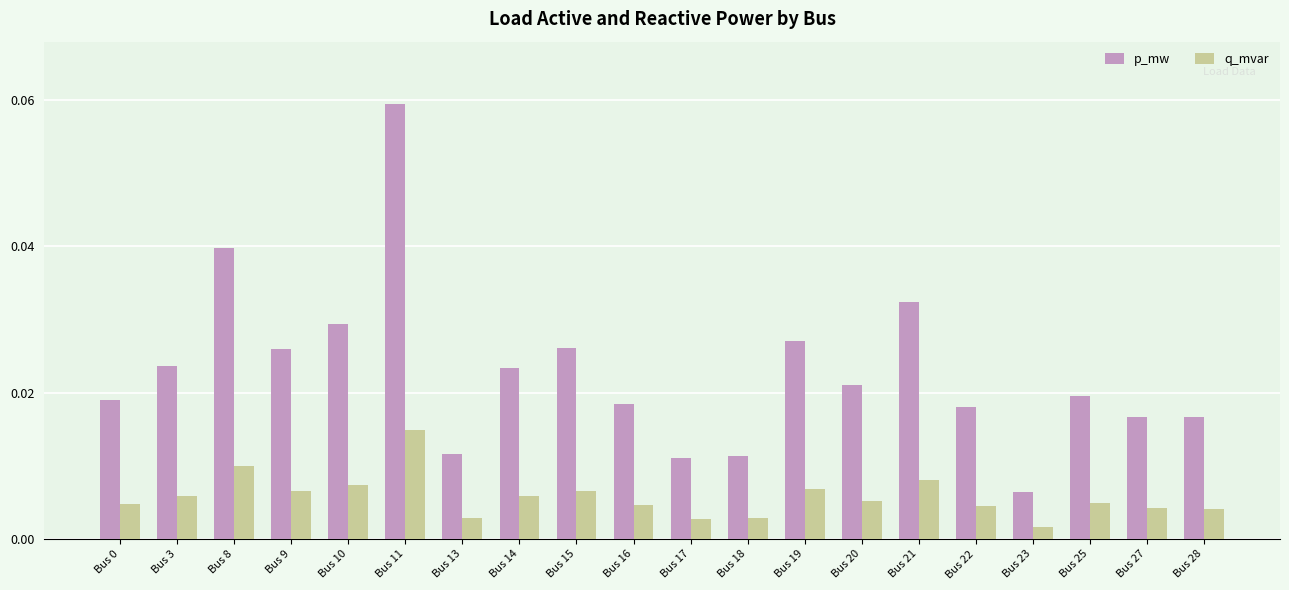

Is the value of q_mvar at Bus 13 greater than the value of p_mw at Bus 23?

No